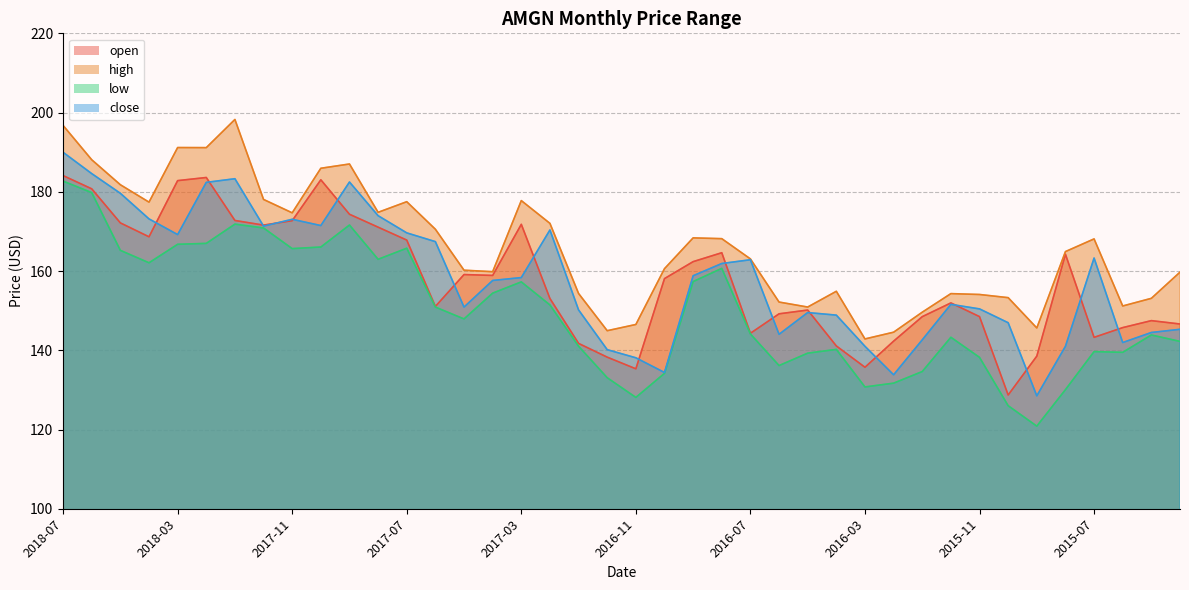

At which label does open reach its minimum?

2015-10